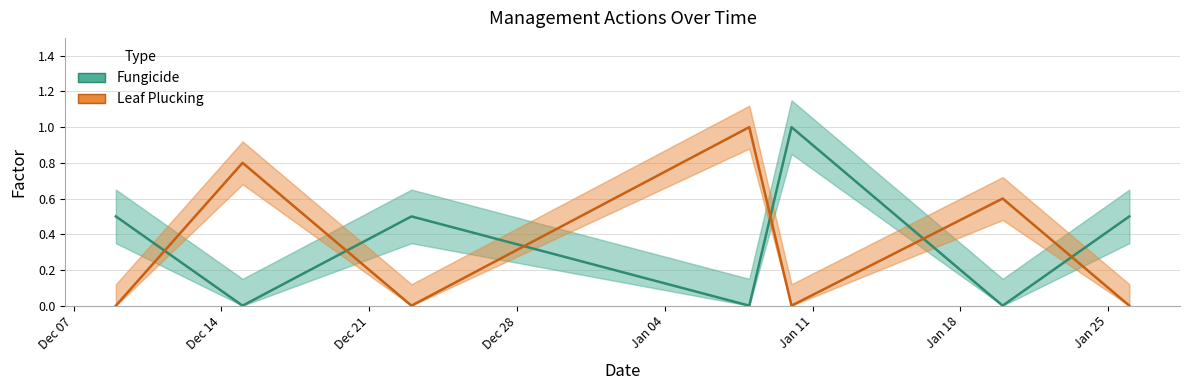

How many Leaf Plucking values are between 0 and 1?

7